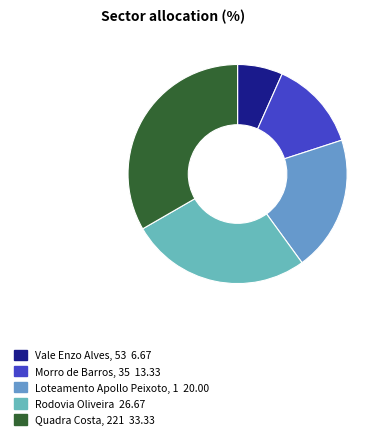

To the nearest percent, what is the combined percentage of Rodovia Oliveira and Vale Enzo Alves, 53?

33%